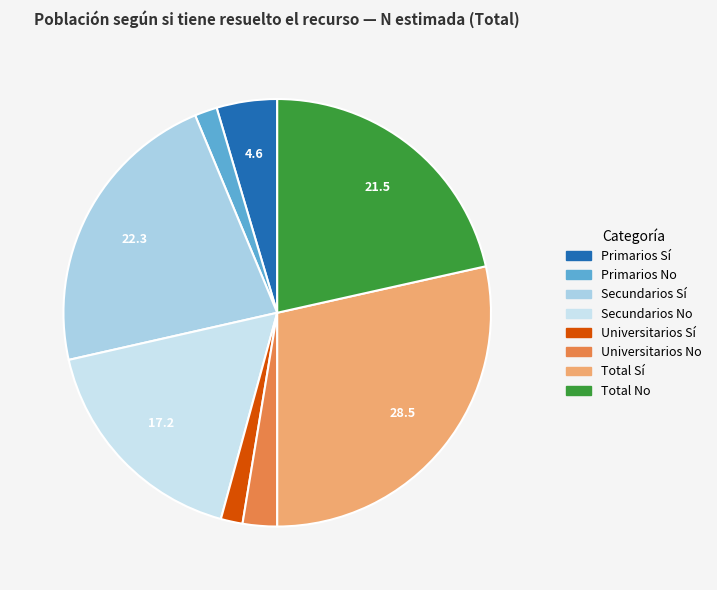

How many segments does this pie chart have?

8